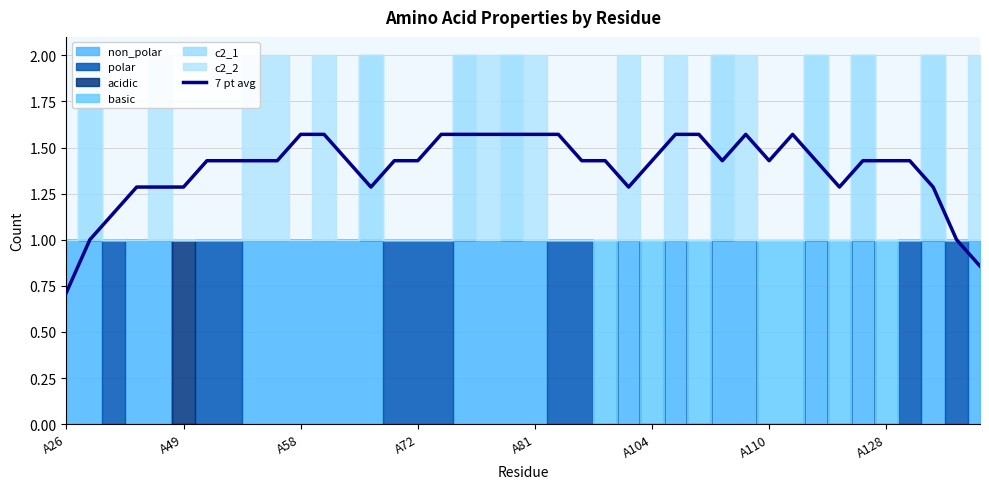

How many interior local valleys (lower than both neighbors) does the data have?

5